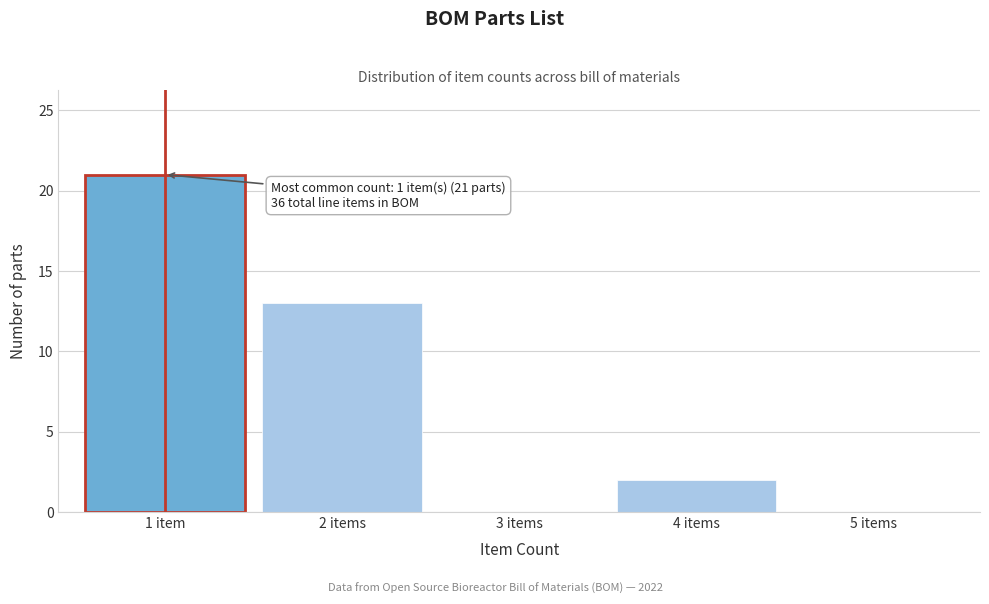

Reading left to right, transcribe all the data shown in this chart.

1 item=21	2 items=13	3 items=0	4 items=2	5 items=0